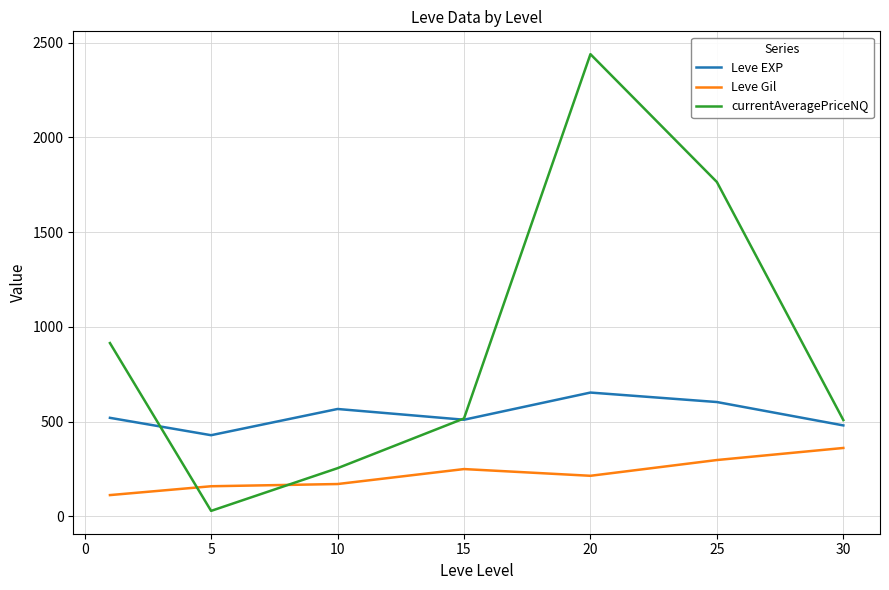

What is the greatest value displayed?

2438.8